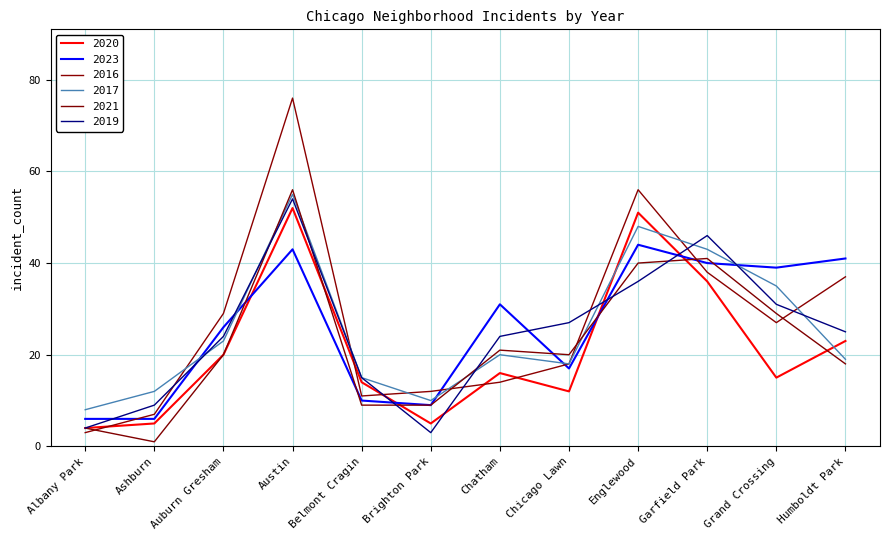

Reading left to right, what are all the values shown in this chart?

2020: 4	5	20	52	14	5	16	12	51	36	15	23
2023: 6	6	26	43	10	9	31	17	44	40	39	41
2016: 3	7	29	76	11	12	14	18	56	38	27	37
2017: 8	12	23	55	15	10	20	18	48	43	35	19
2021: 4	1	20	56	9	9	21	20	40	41	29	18
2019: 4	9	24	54	15	3	24	27	36	46	31	25